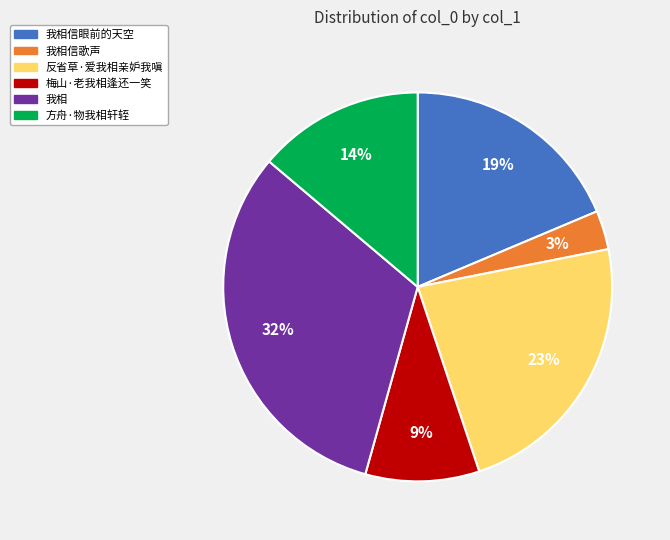

To the nearest percent, what is the average slice percentage?

17%